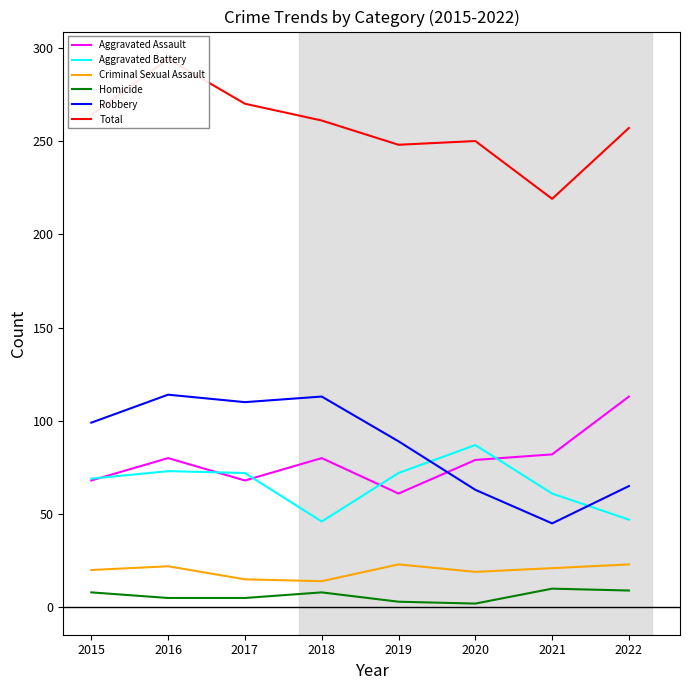

What is the highest value of the Aggravated Battery series?

87